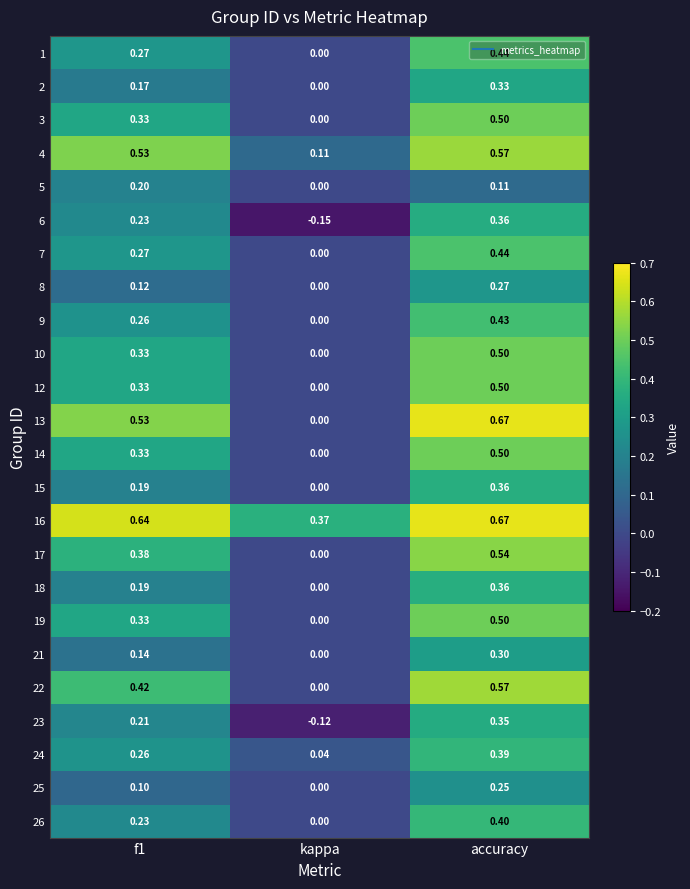

Is the value of 16 at f1 greater than the value of 7 at f1?

Yes